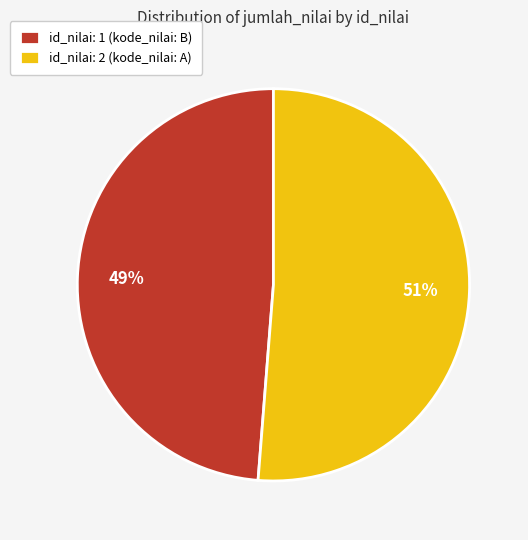

How many slices are in this pie chart?

2